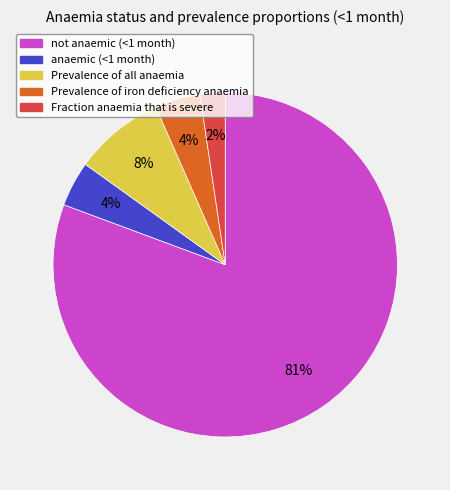

Does Prevalence of iron deficiency anaemia account for over 50% of the chart?

No